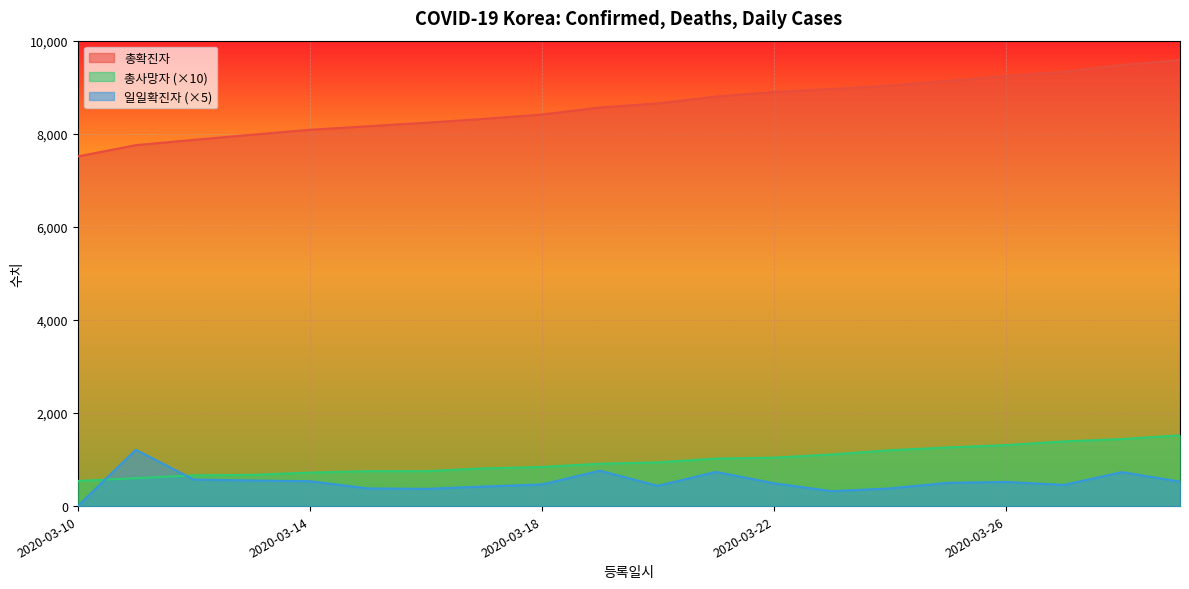

How many lines are shown in the chart?

3